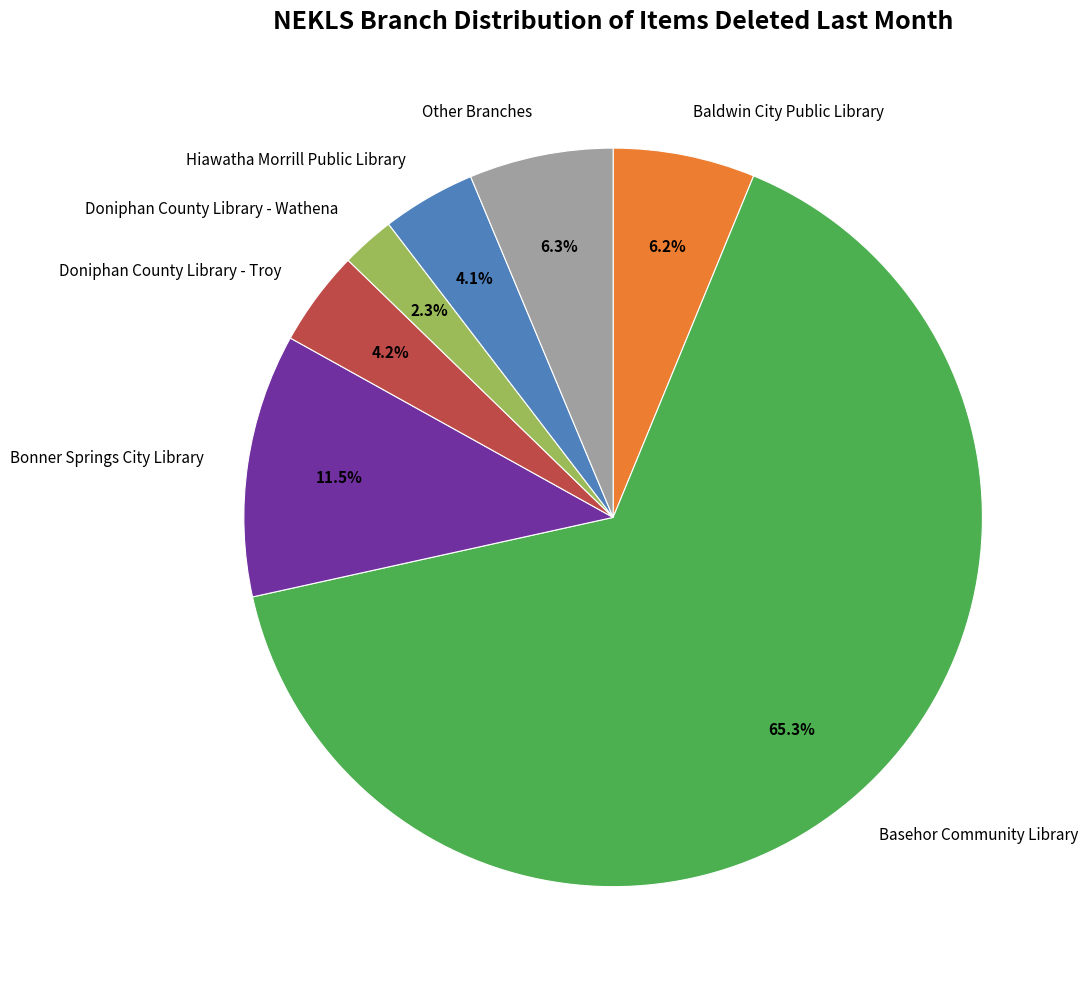

Does Bonner Springs City Library account for over 50% of the chart?

No